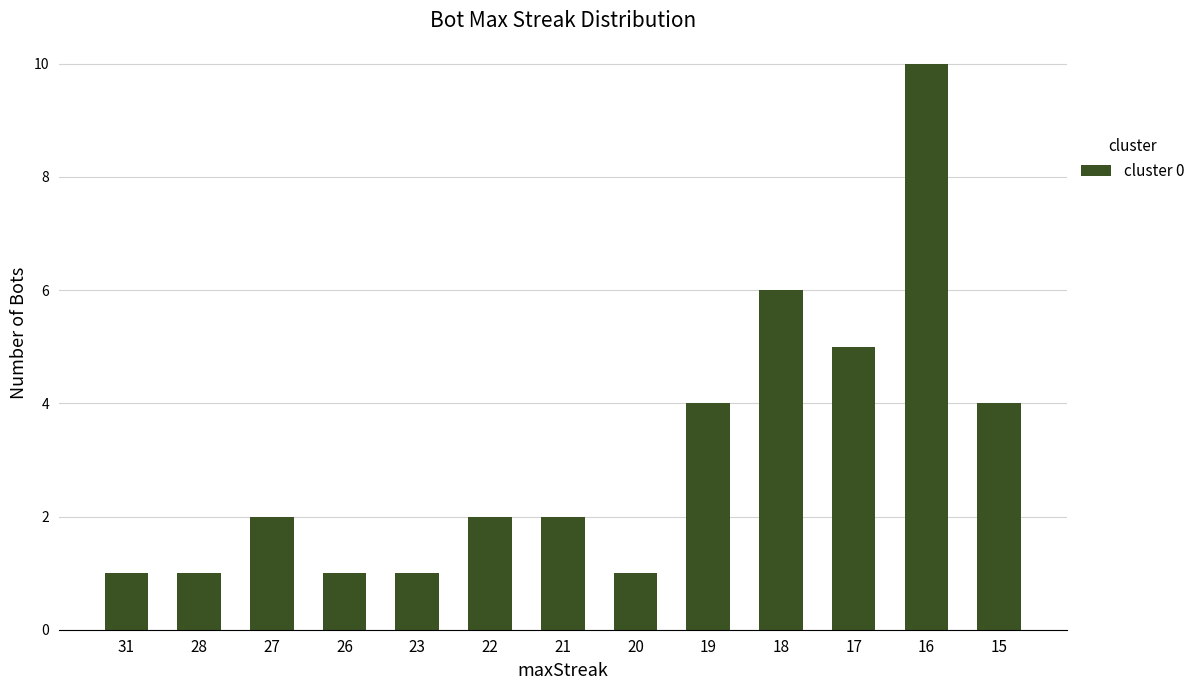

What is the value of the 11th bar from the left?

5